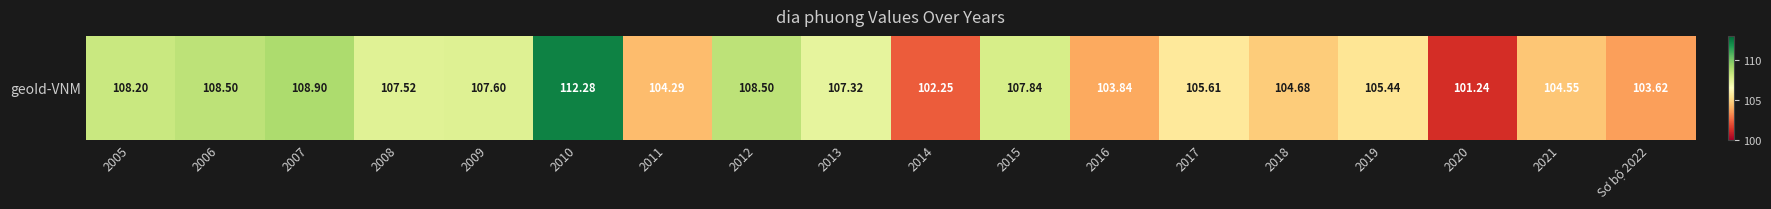

What is the maximum value shown in the chart?

112.3